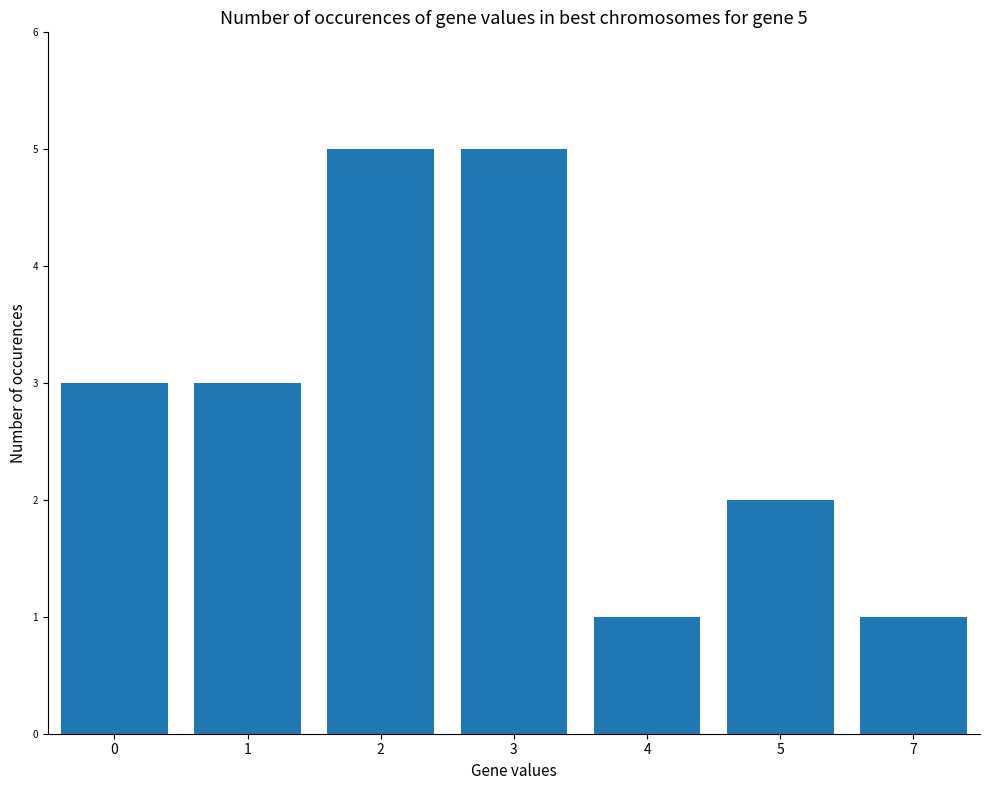

The value at 0 is 3. True or false?

True